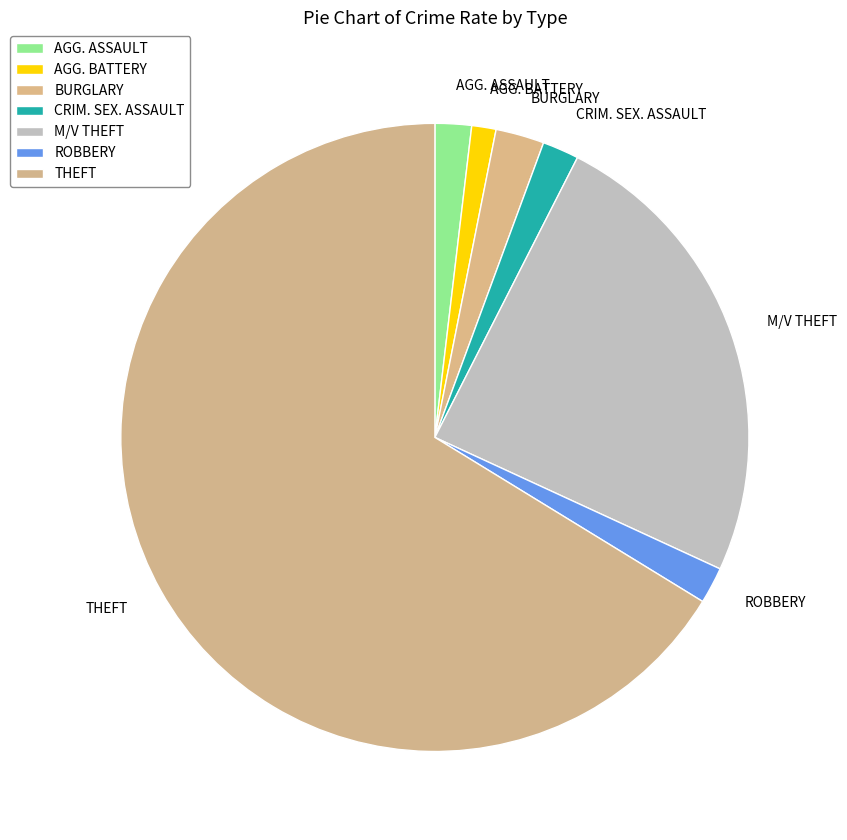

Which slice is the largest?

THEFT